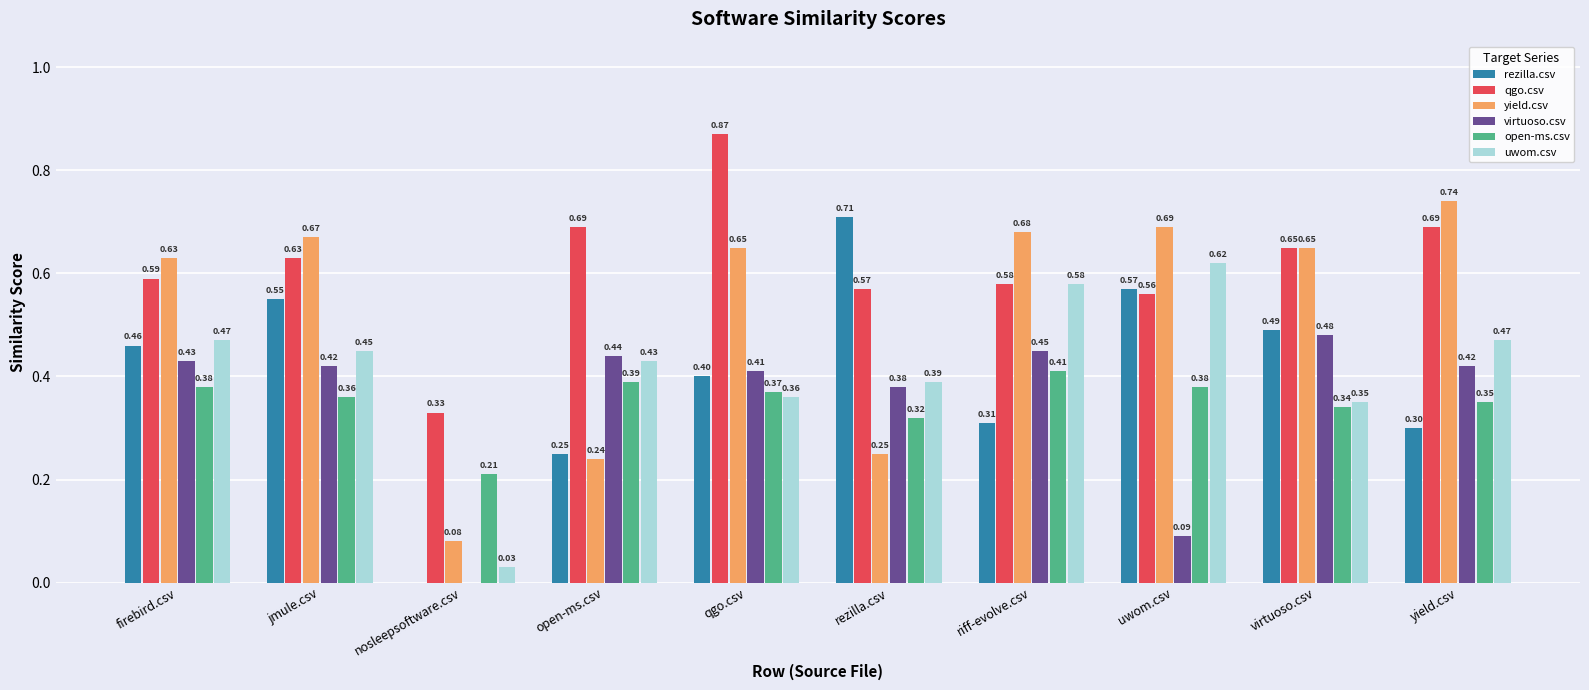

Which series changed the most between uwom.csv and yield.csv?

virtuoso.csv